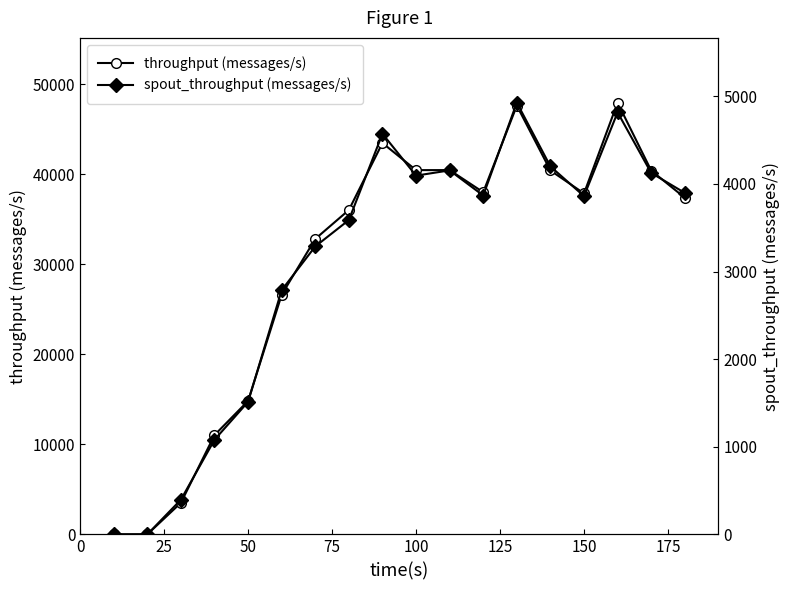

What is the average value of the throughput (messages/s) series?

29939